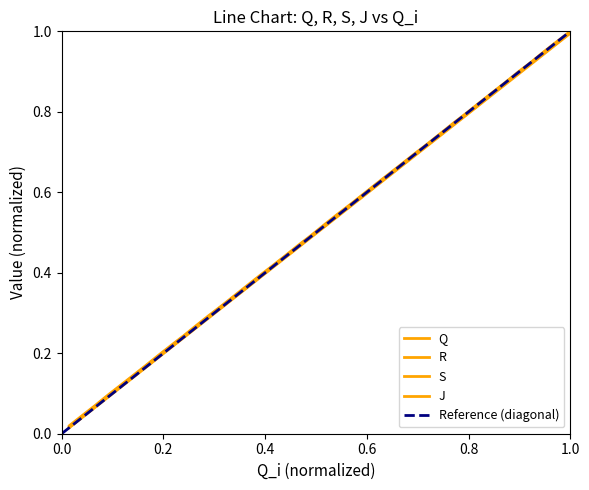

Which series has the largest total across all categories?

J